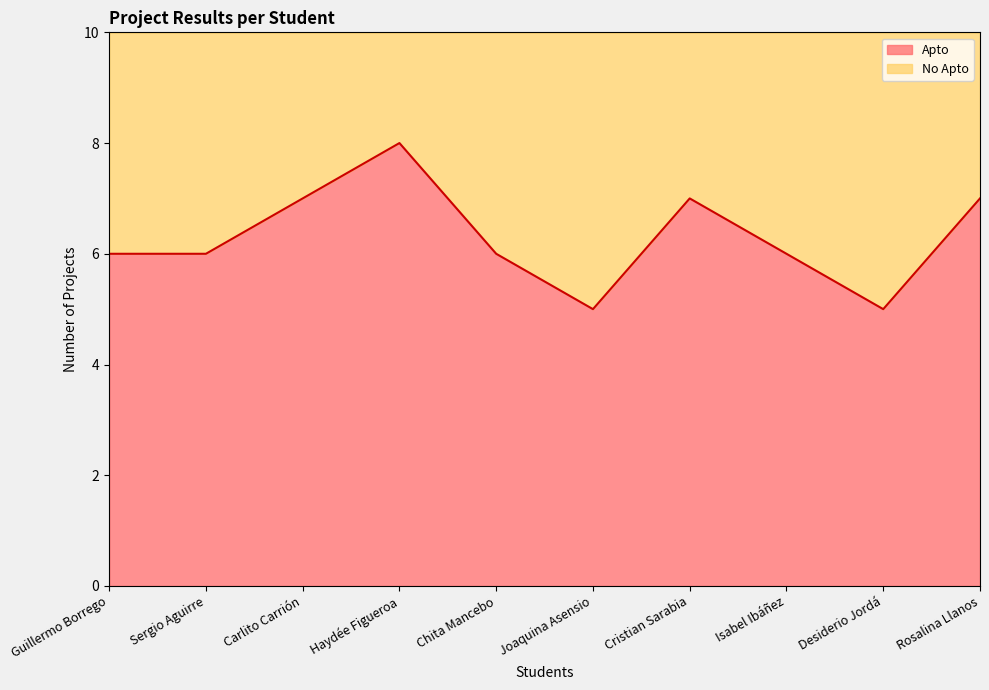

List the labels in order of value, smallest first.

Joaquina Asensio, Desiderio Jordá, Guillermo Borrego, Sergio Aguirre, Chita Mancebo, Isabel Ibáñez, Carlito Carrión, Cristian Sarabia, Rosalina Llanos, Haydée Figueroa